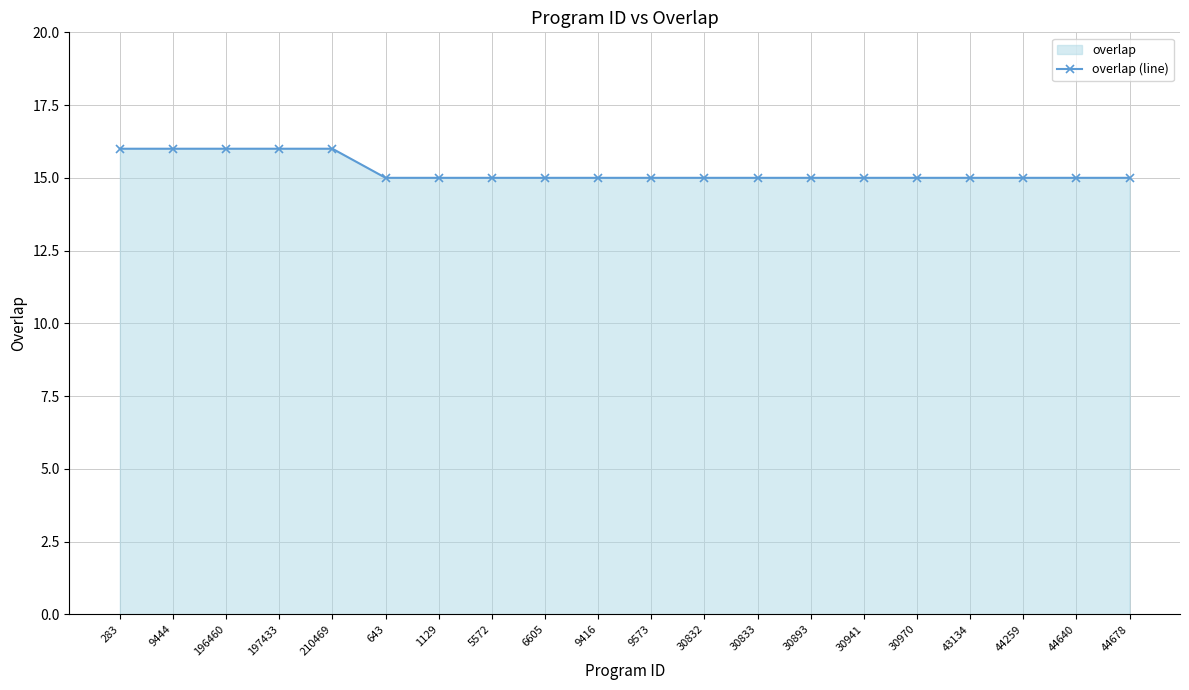

How many lines are shown in the chart?

1